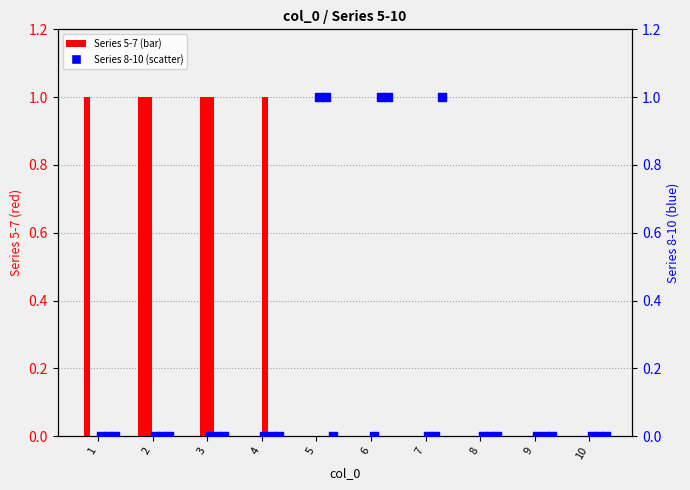

At how many categories does at least one series exceed 0?

7